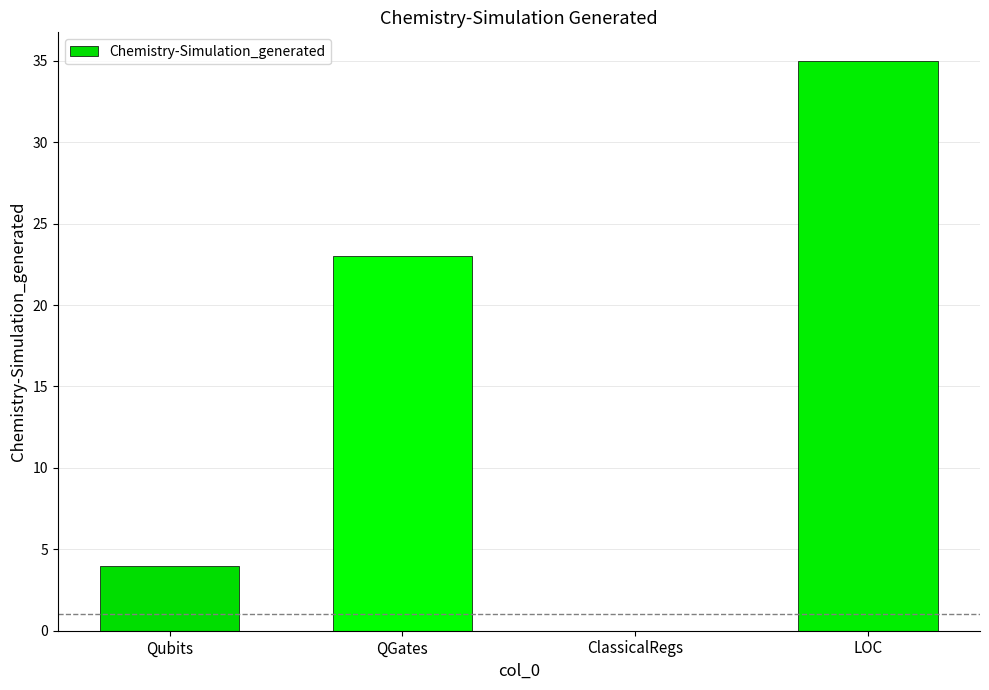

What is the maximum value shown in the chart?

35